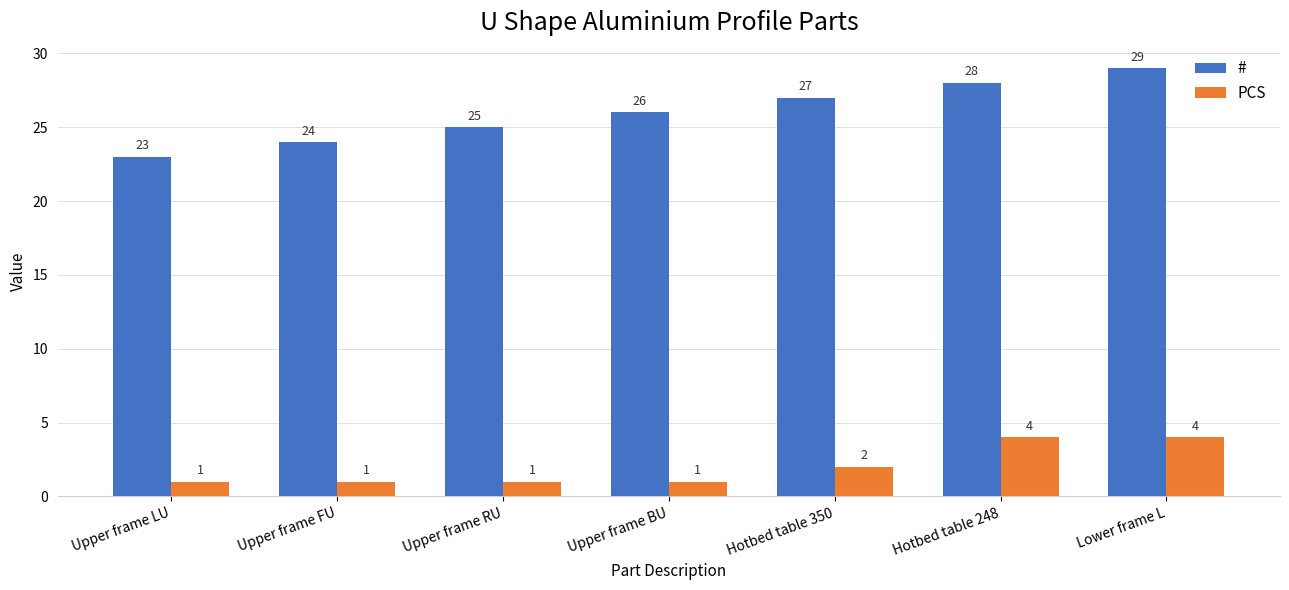

What value does the # series have at Upper frame LU?

23